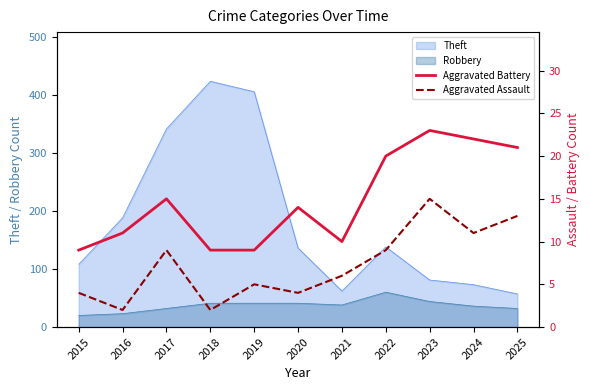

What is the value of the Aggravated Assault point at the 7th from the left?

6